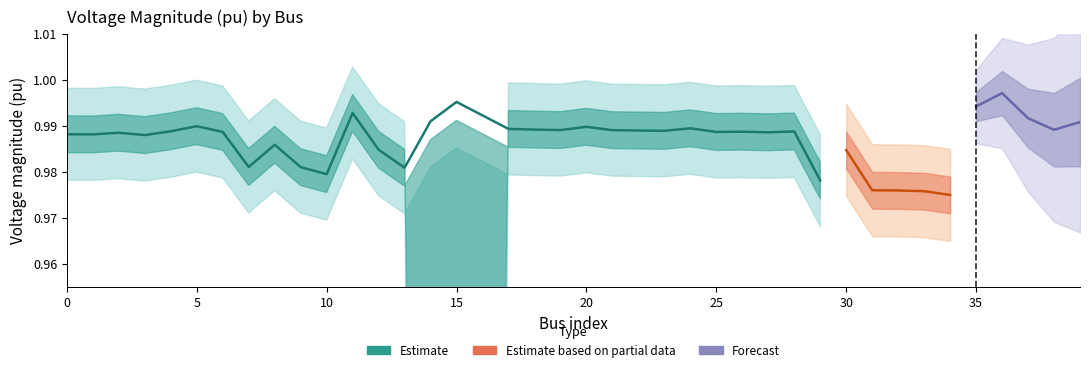

Which category has the highest value in the vm_pu series?

36